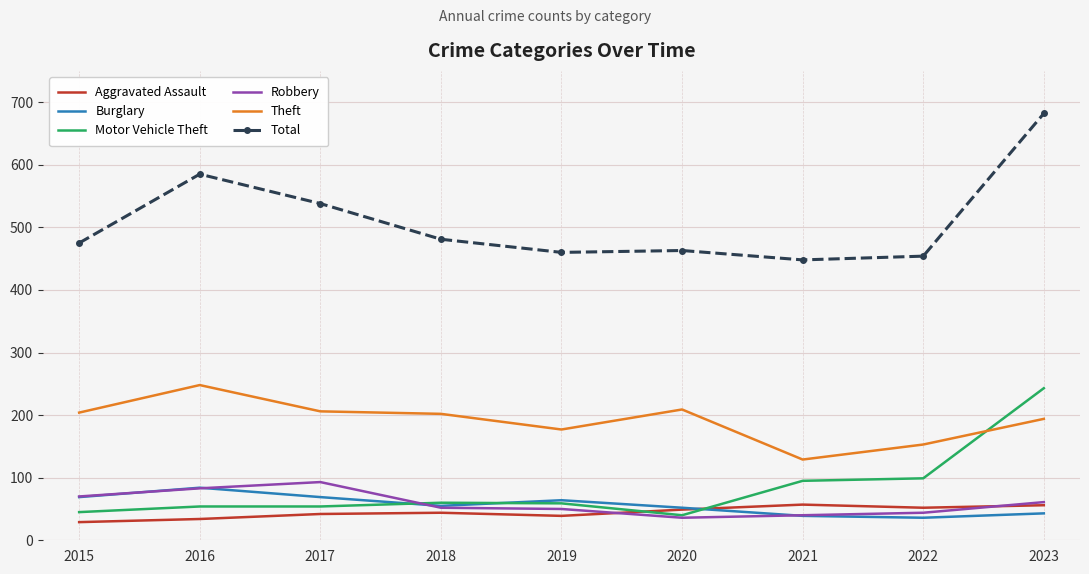

Where do Robbery and Motor Vehicle Theft first cross each other?

2017 and 2018